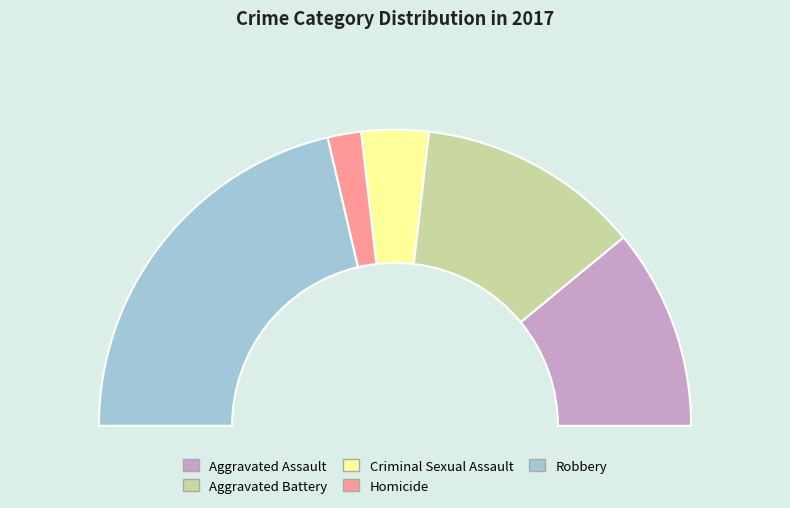

What is the change in value from Aggravated Battery to Homicide?

-17